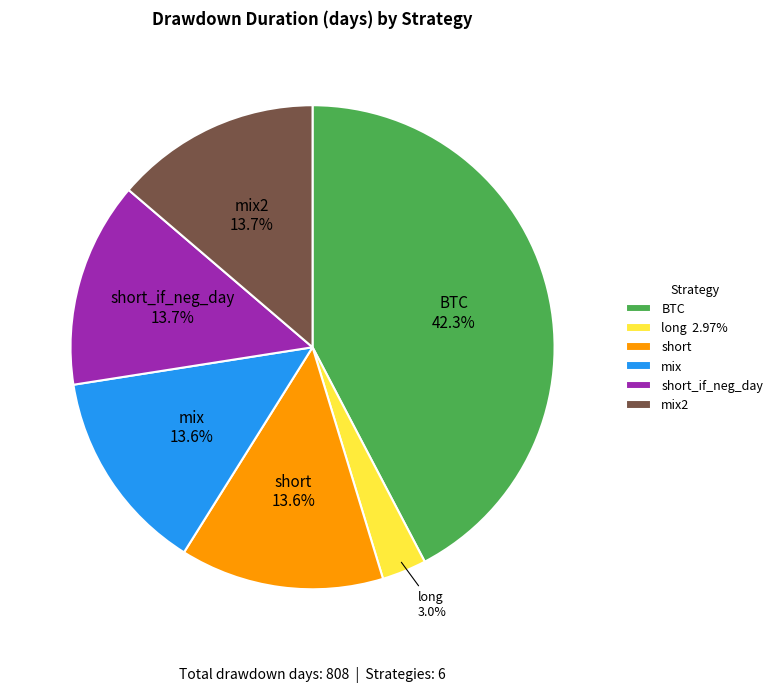

Count the number of slices in the pie.

6